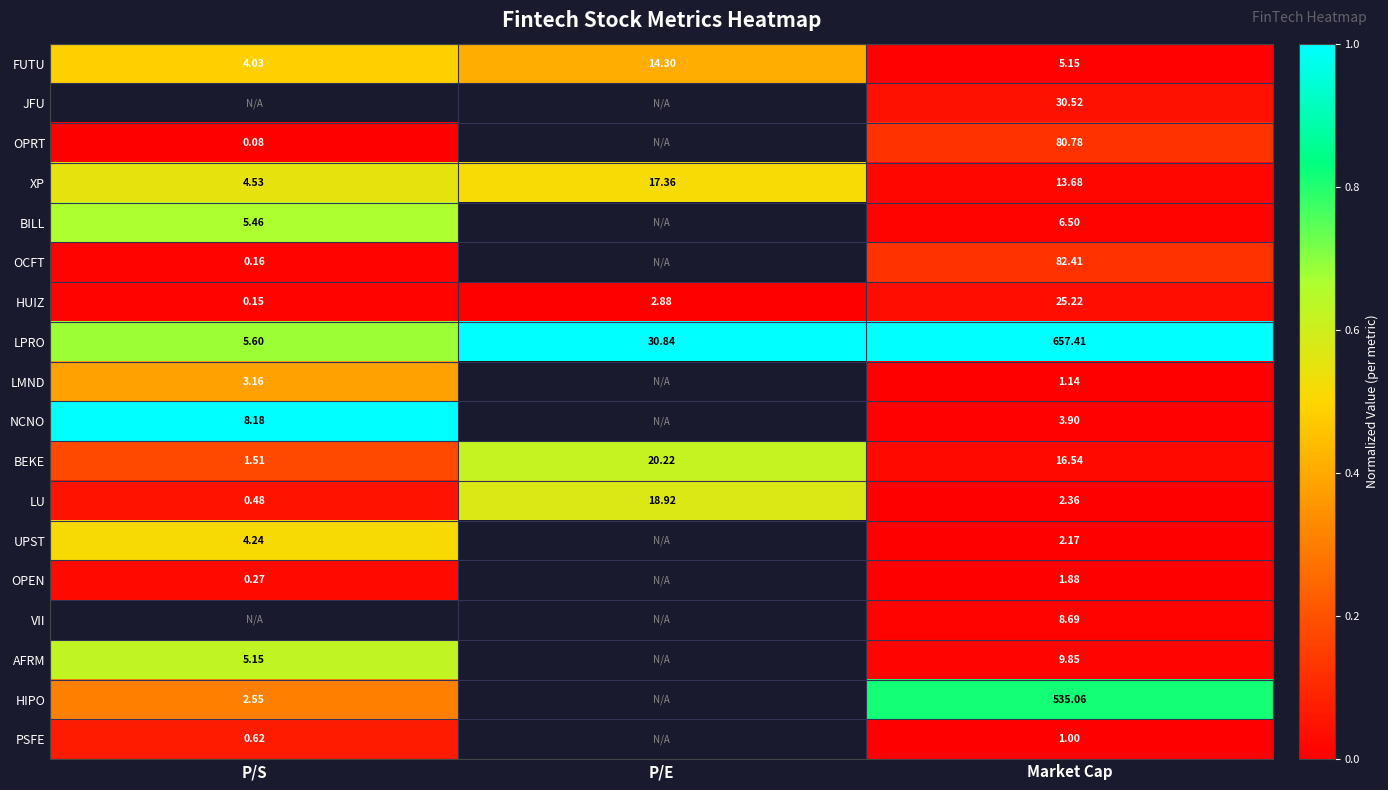

At which label does LU reach its peak?

P/E